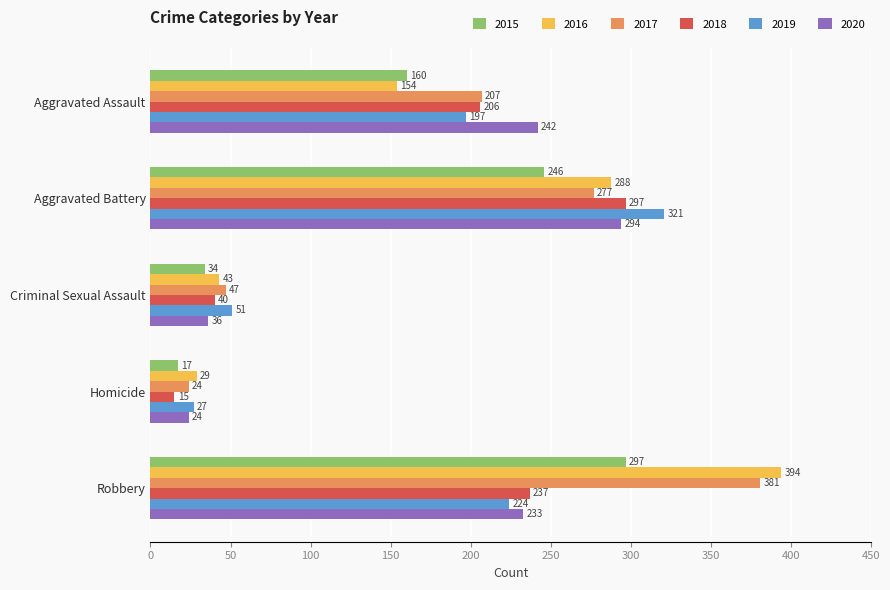

Where is 2016 nearest to the value 211?

Aggravated Assault